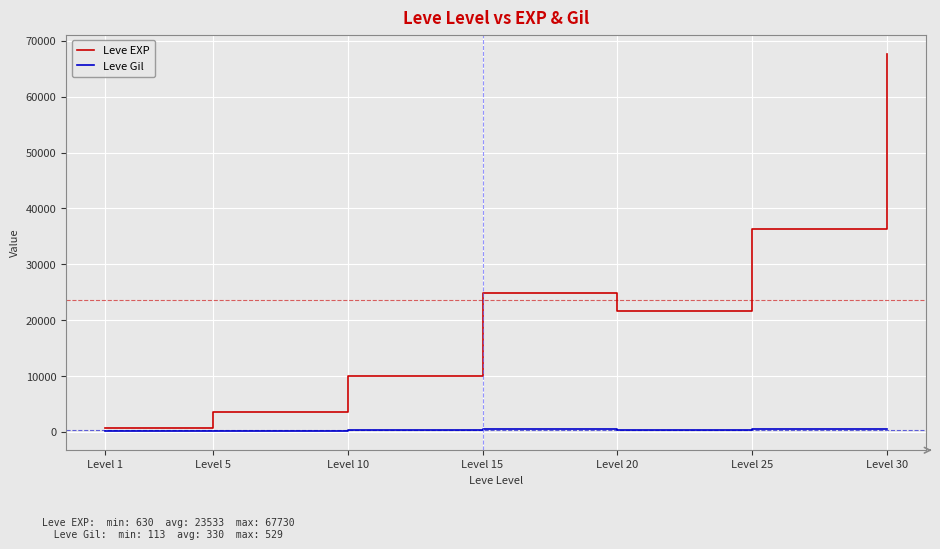

What is the total value across all series at Level 5?

3739